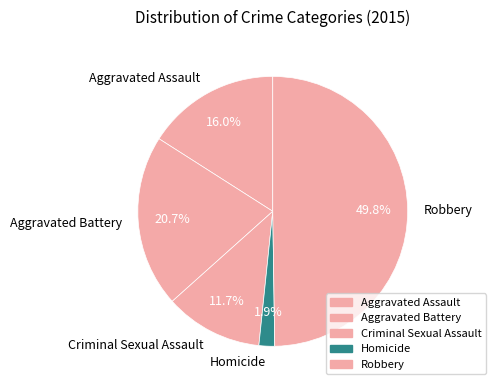

To the nearest percent, what is the difference between the largest and smallest slice percentages?

48%